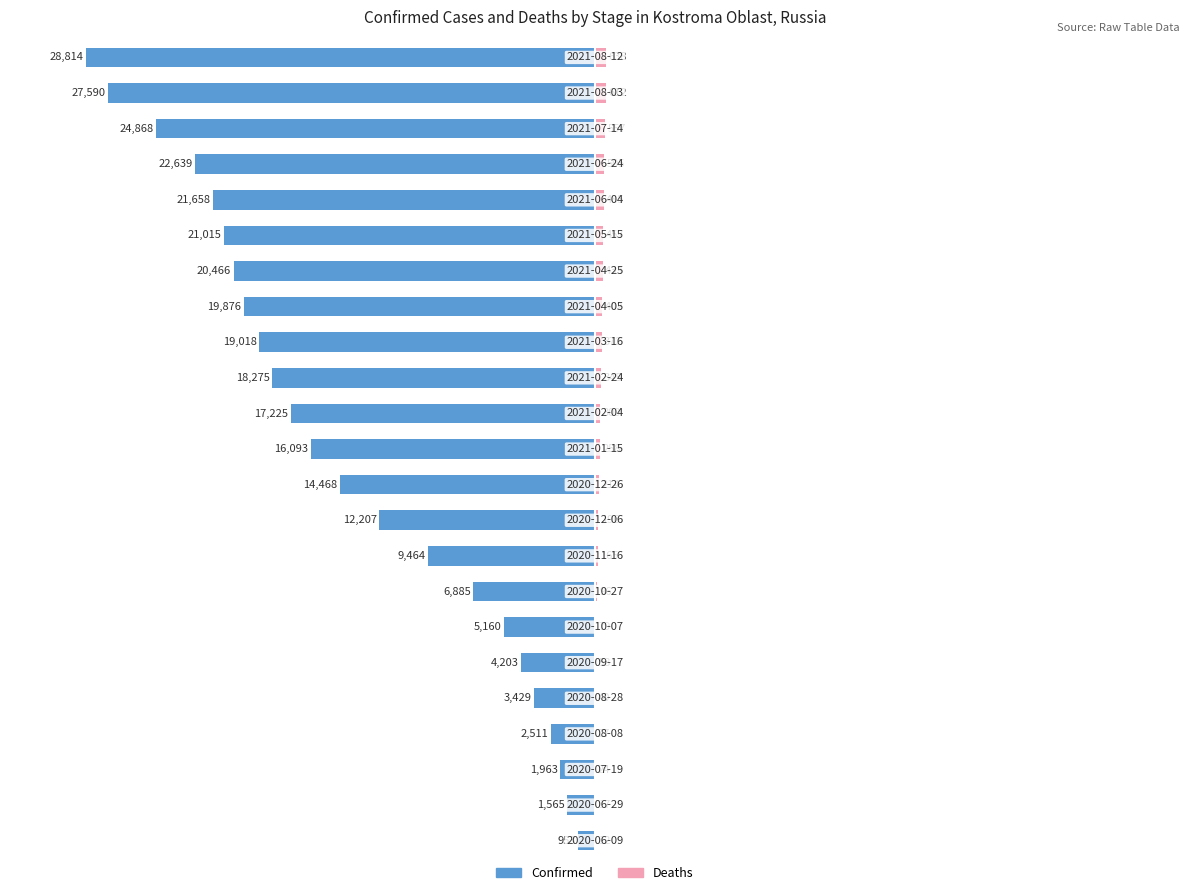

What is the maximum value for Deaths?

2.2